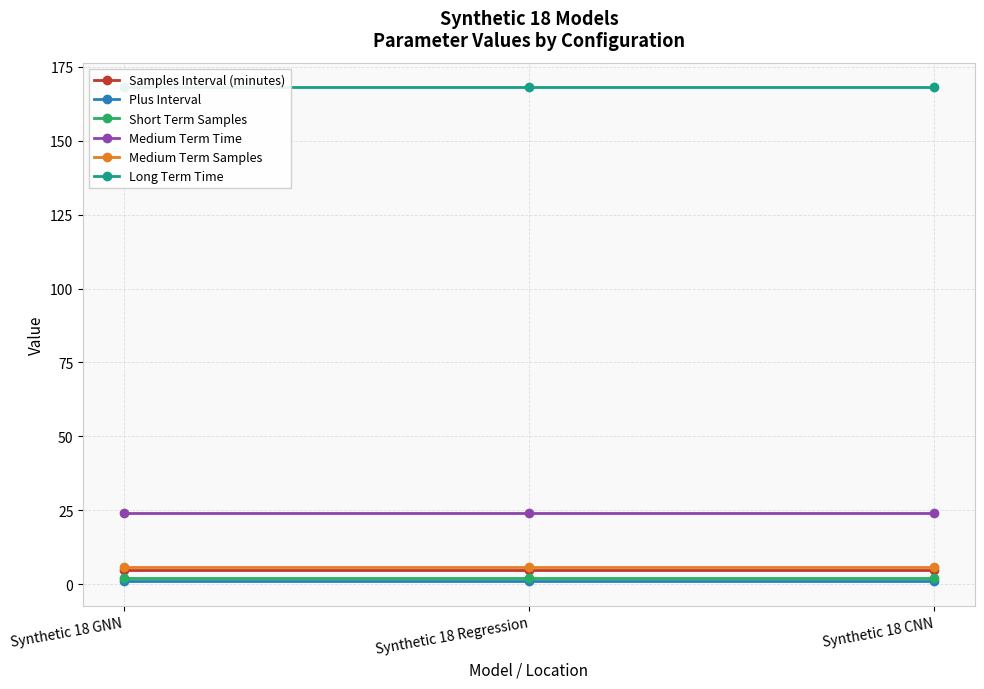

What is the smallest value displayed?

1